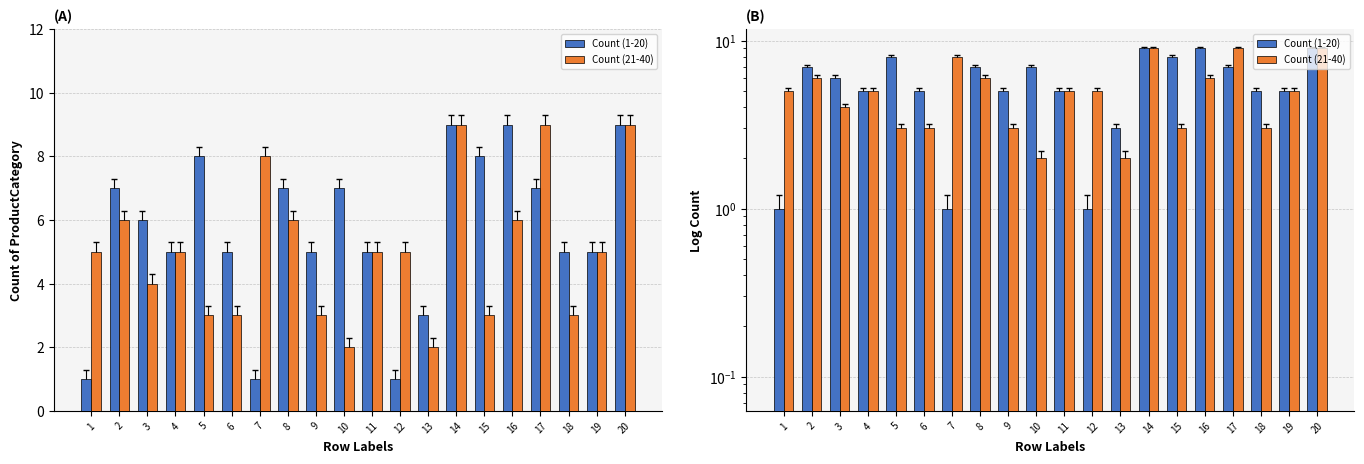

What are all the series names shown in the legend?

Count (1-20), Count (21-40)